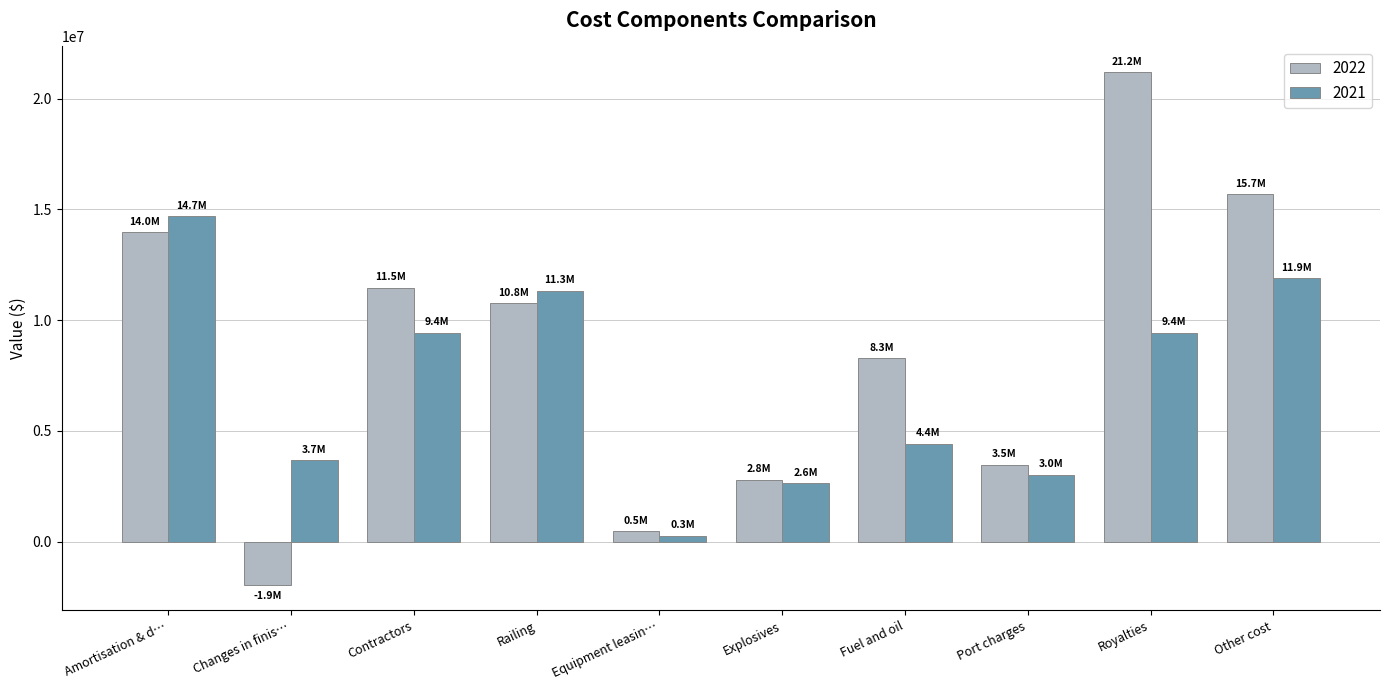

Which series has the largest range (max minus min)?

2022